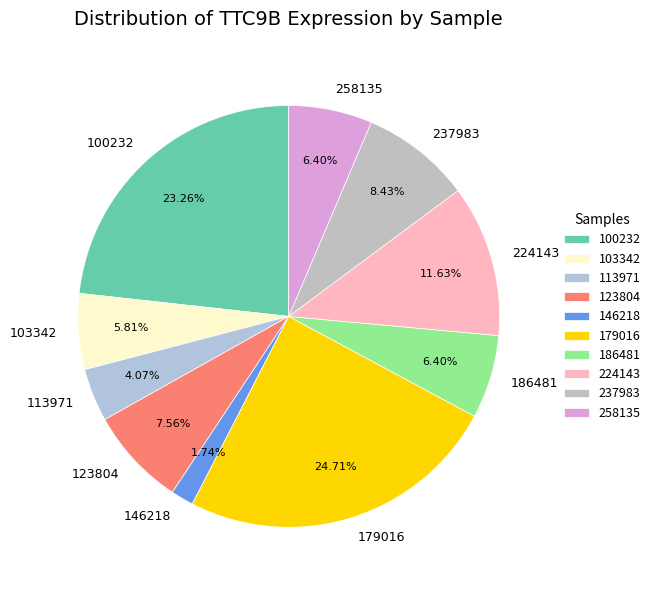

Between 103342 and 237983, which is larger?

237983